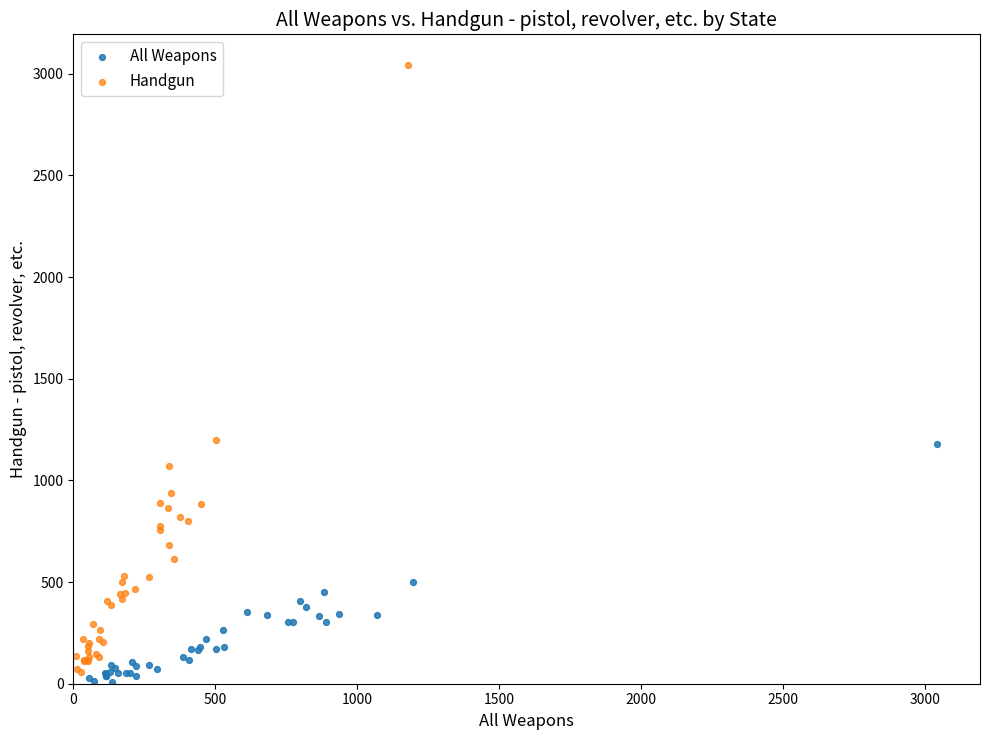

Which series contains the highest Y value?

Handgun